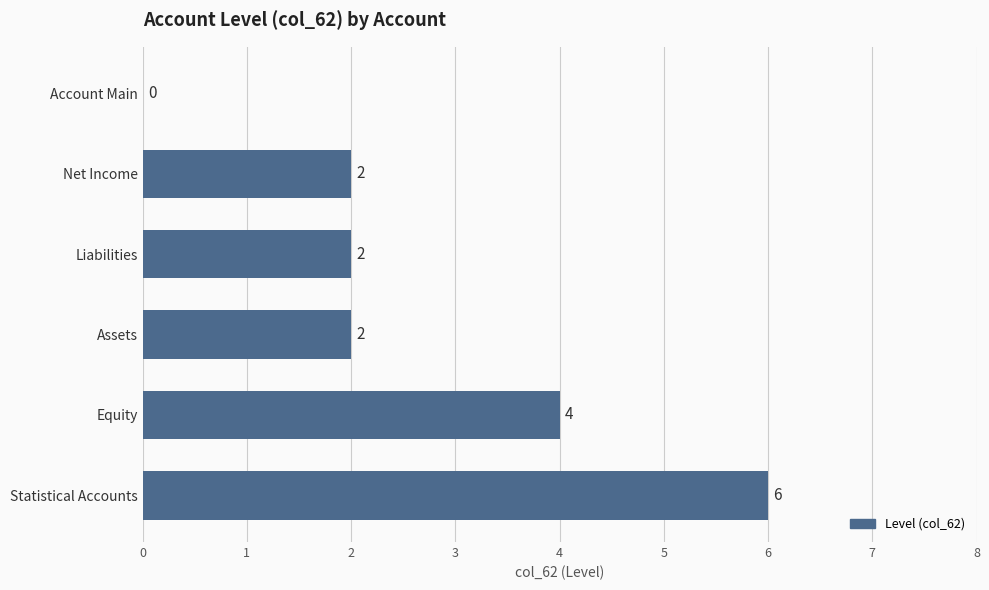

Are the bars horizontal?

Yes